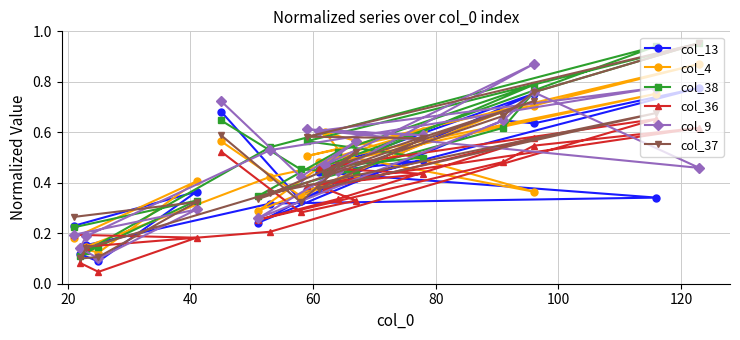

True or false: col_37 has a value of 1.7 at 9.

False